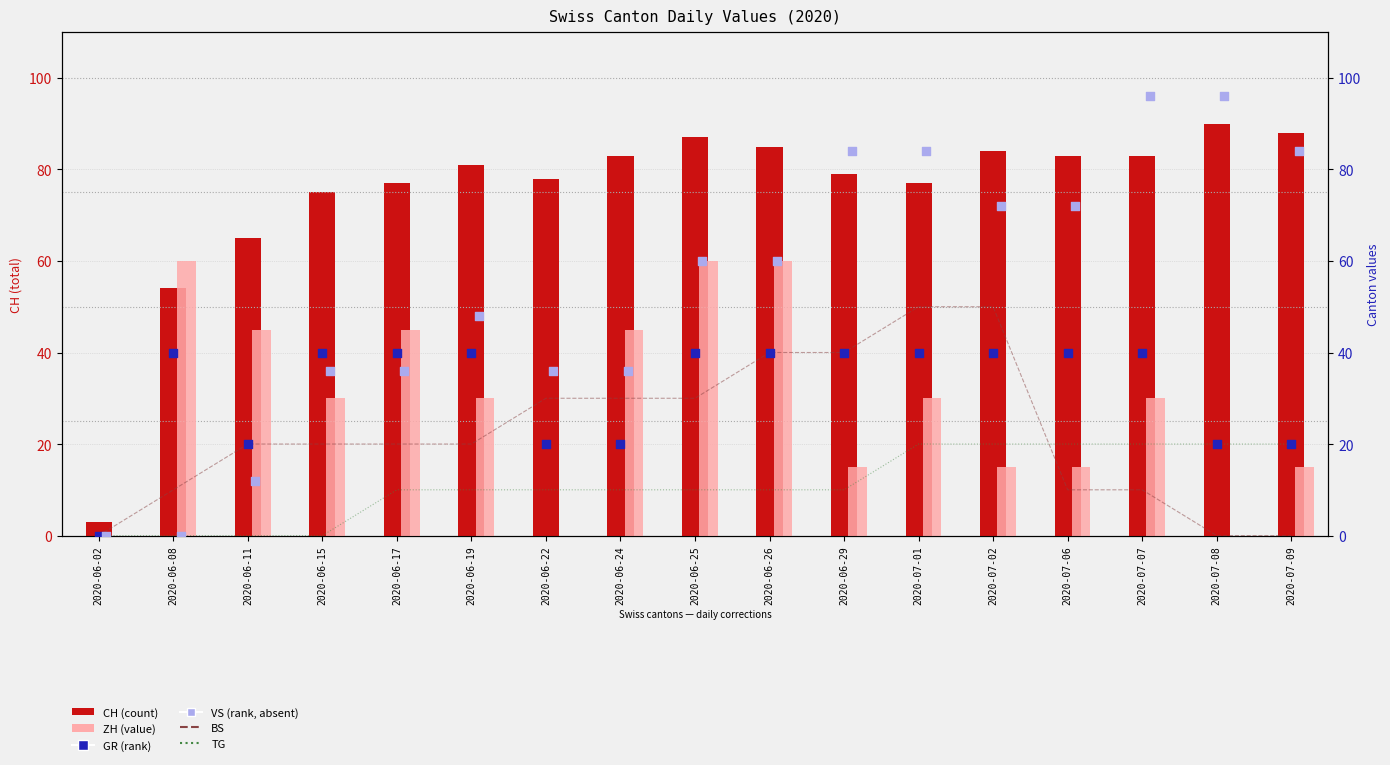

Which series contains the lowest Y value?

BS